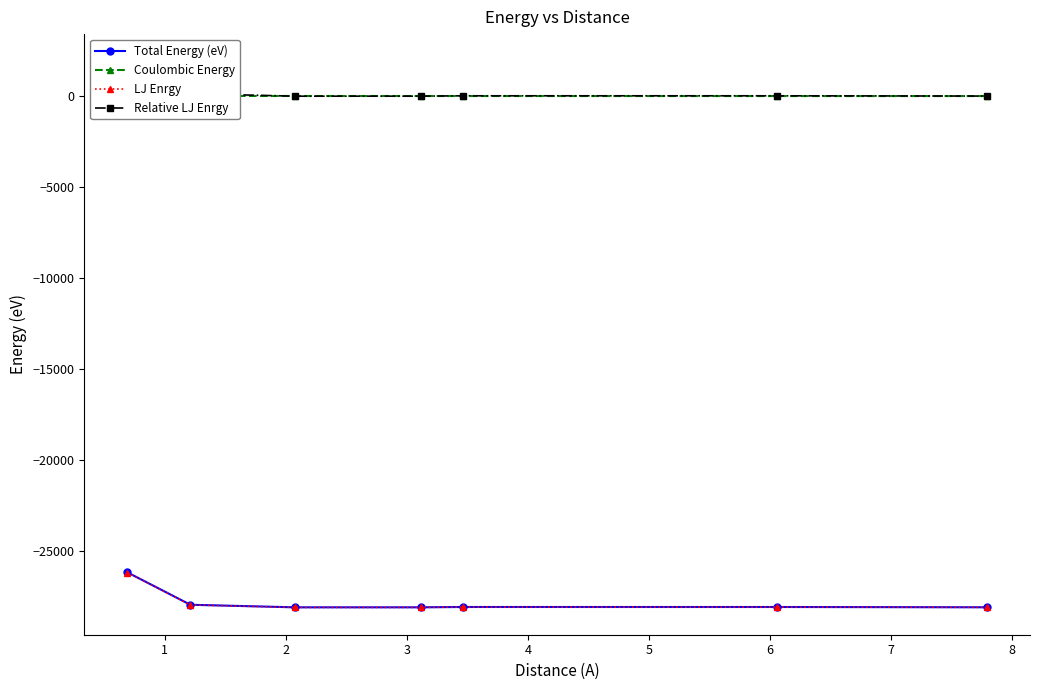

What is the value of the LJ Enrgy point at the 2nd from the left?

-27949.3